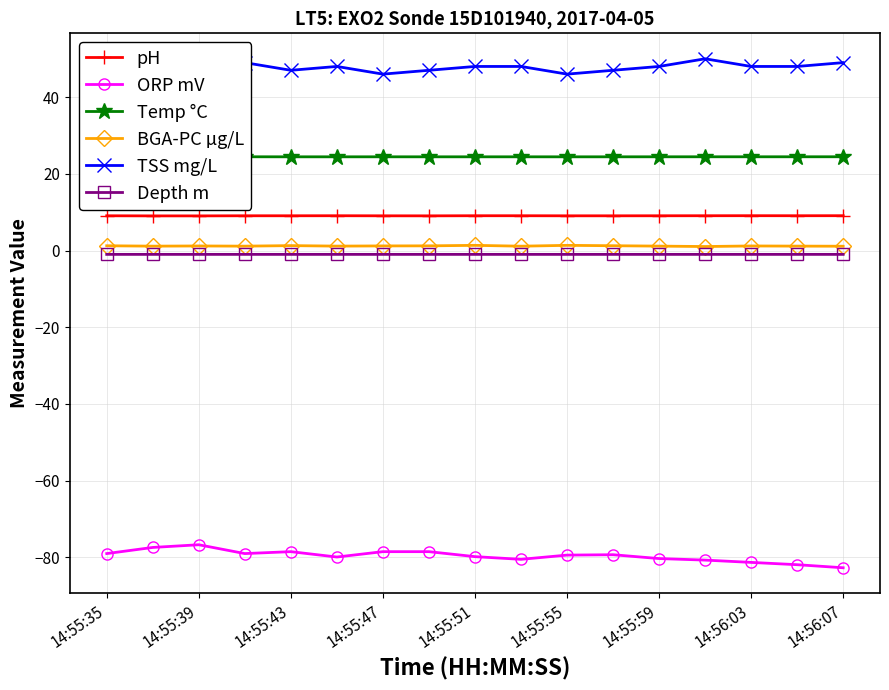

Is it true that pH equals 13.8 at 14:55:55?

False